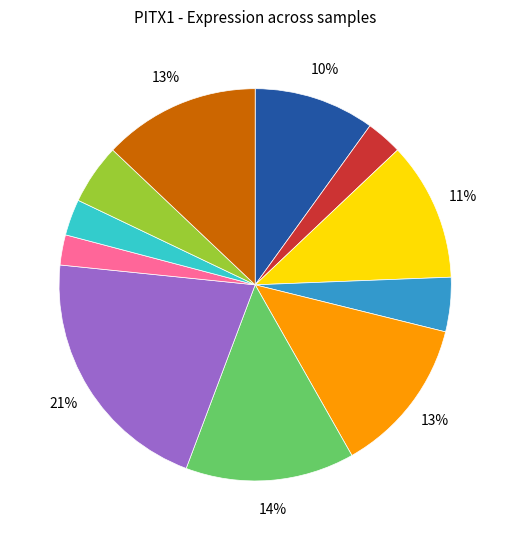

Is there a majority slice in this chart?

No